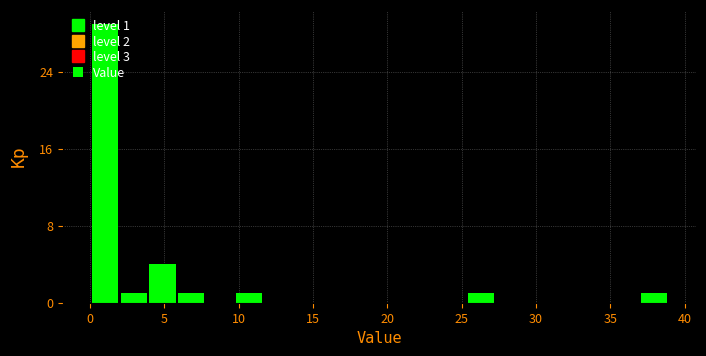

Around what value on the x-axis is the tallest bar? Give the approximate position of its centre, as read against the axis.

1.0